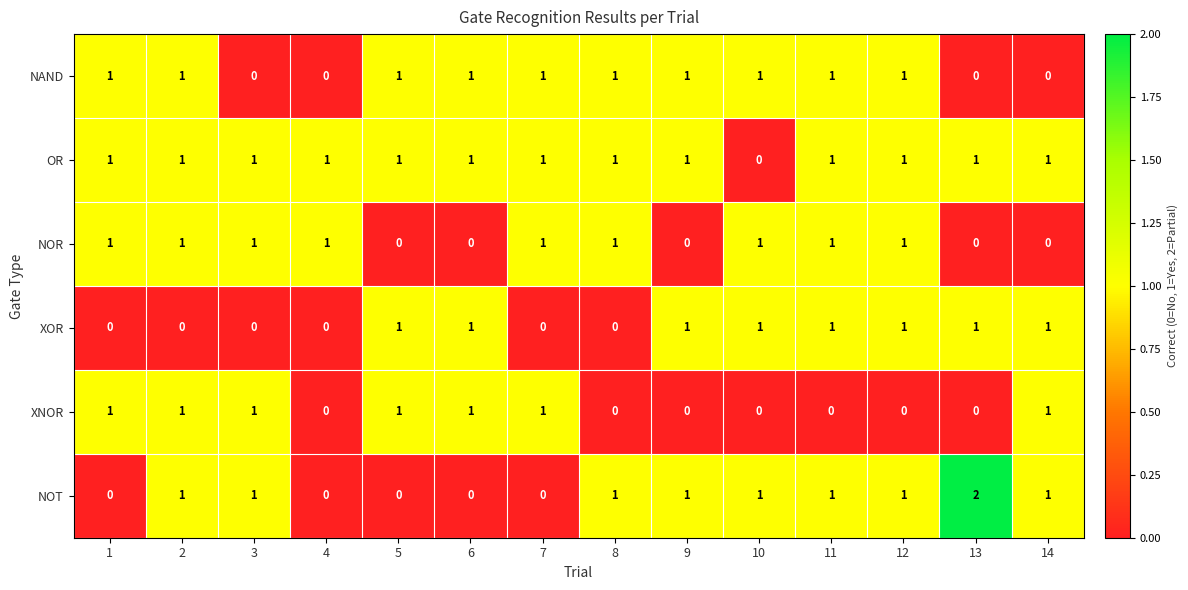

Which series has the widest spread of values?

NOT